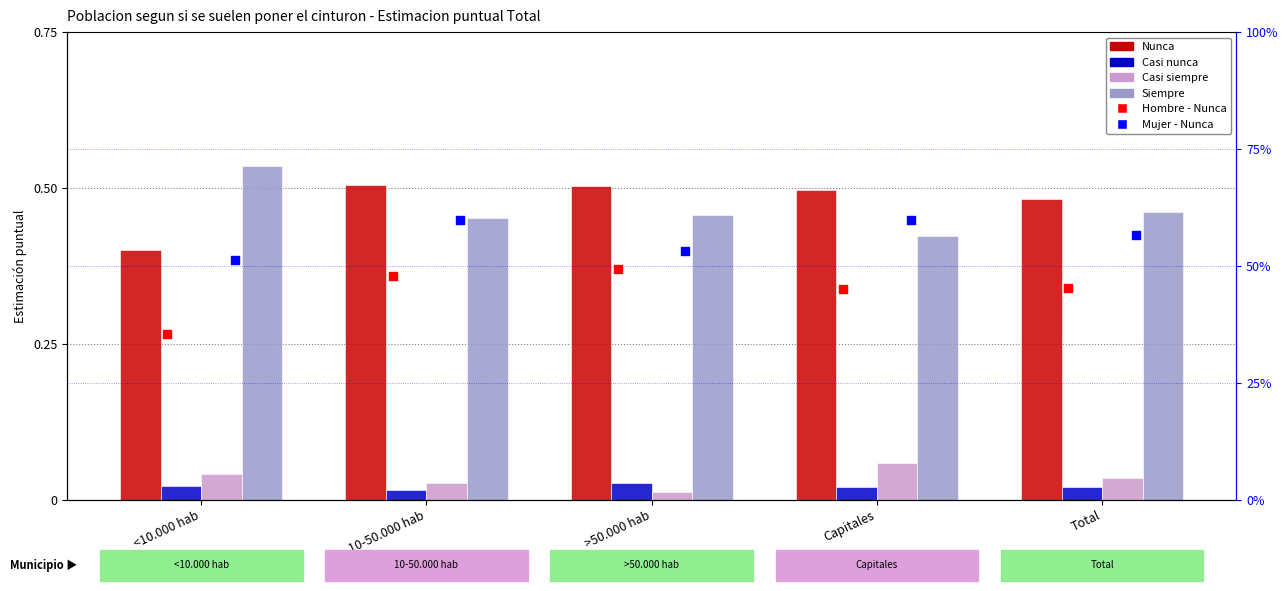

What is the total value across all series at 10-50.000 hab?

2.1